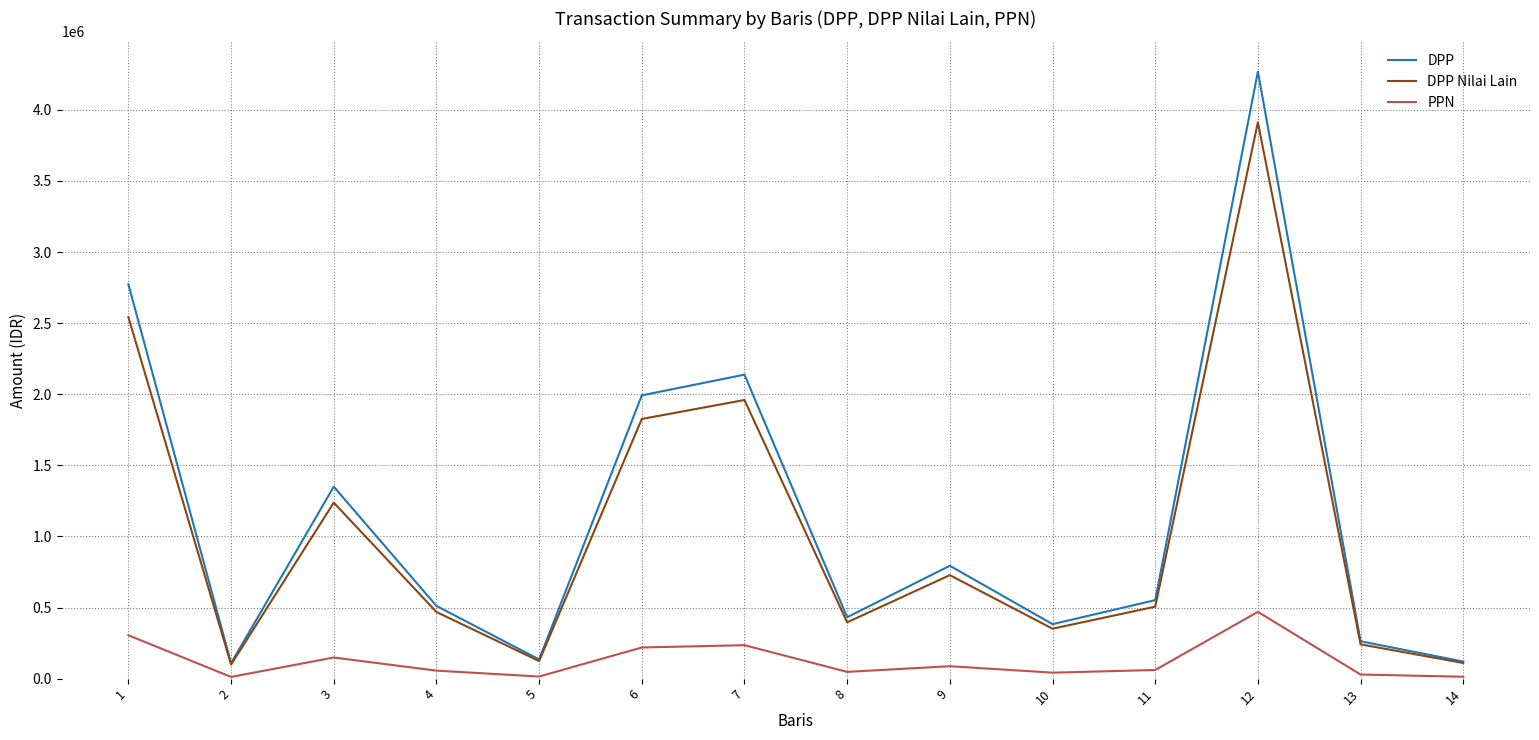

Is the value of DPP at 1 greater than the value of DPP Nilai Lain at 1?

Yes